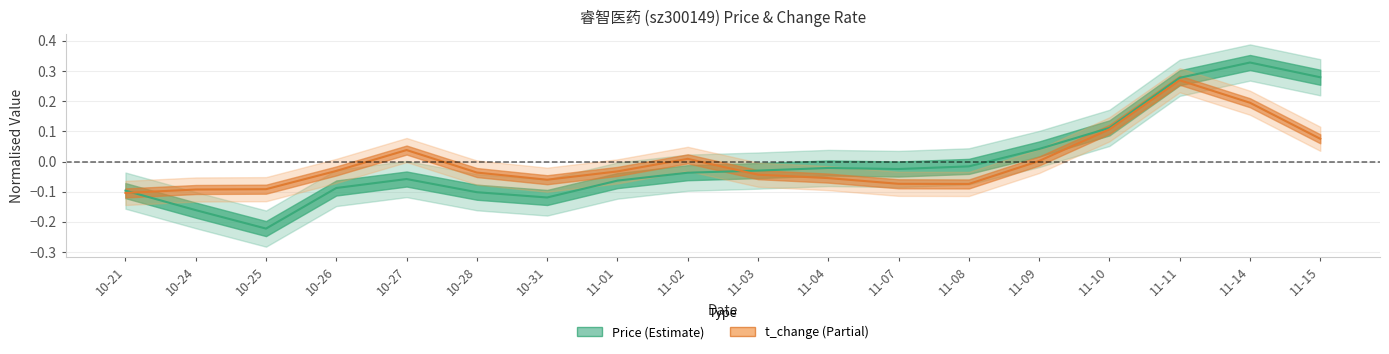

The t_change series shows -0.2 at 10-21. True or false?

False